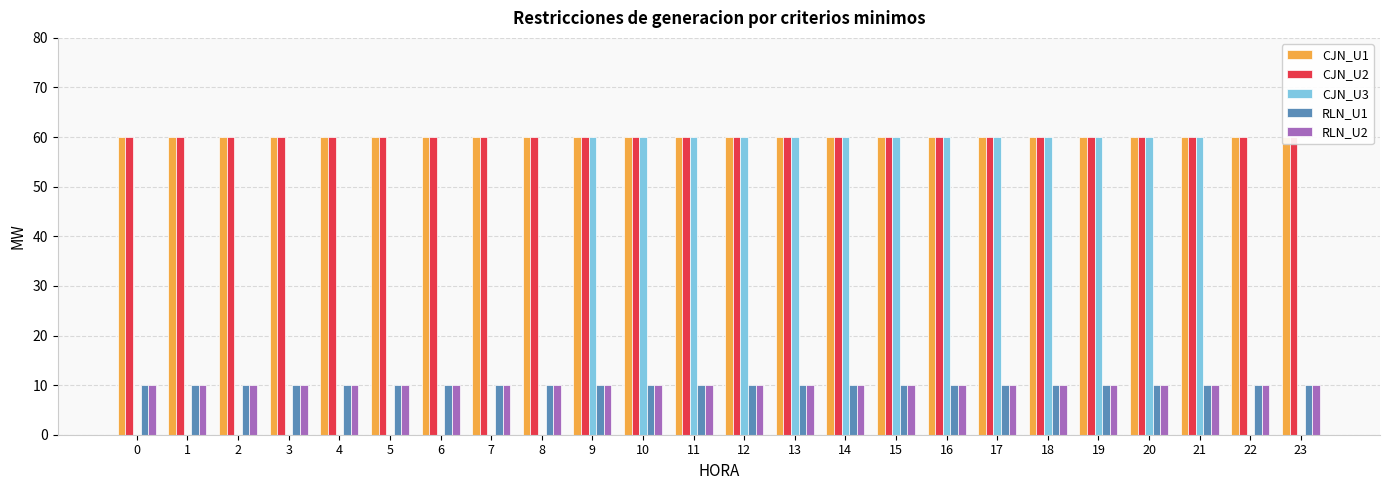

What is the lowest value of the RLN_U1 series?

10